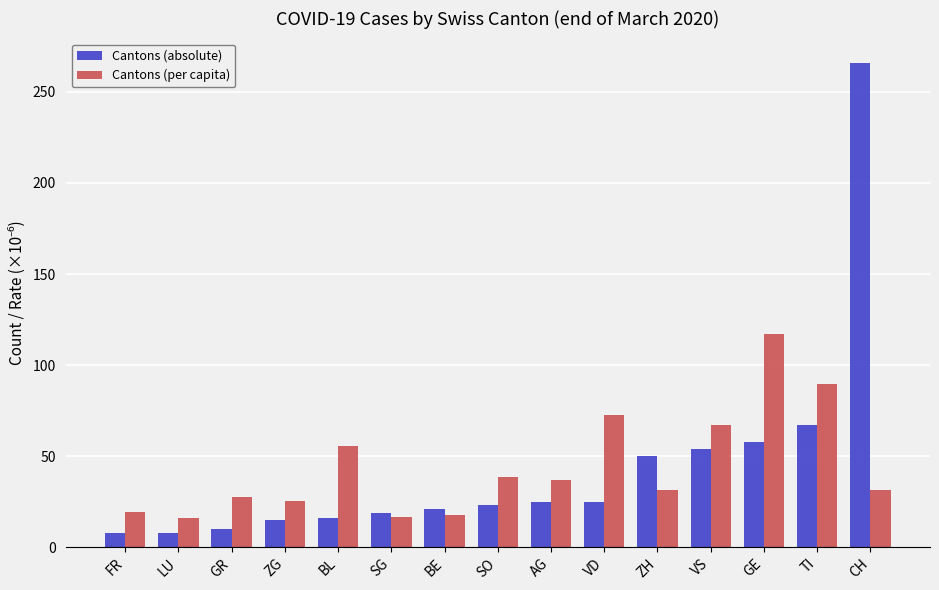

How many data points in Cantons (per capita) are above 31?

9